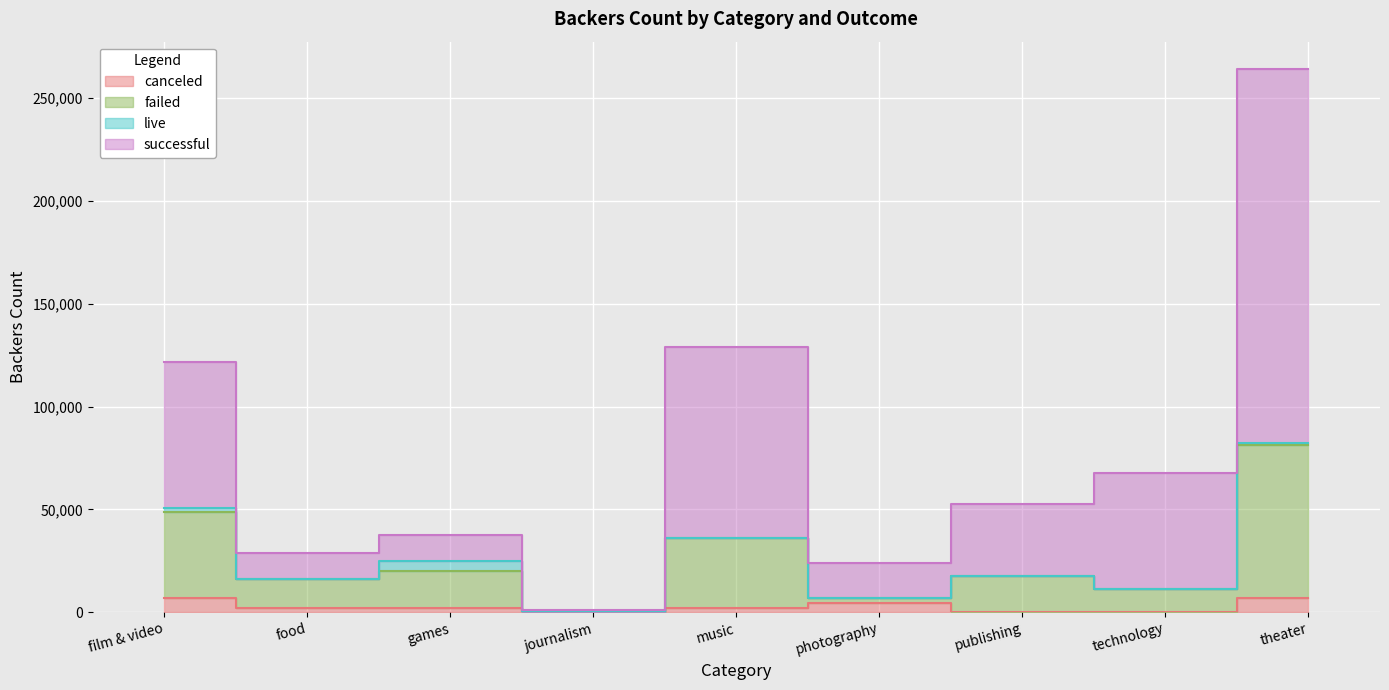

What is the maximum value shown in the chart?

264269